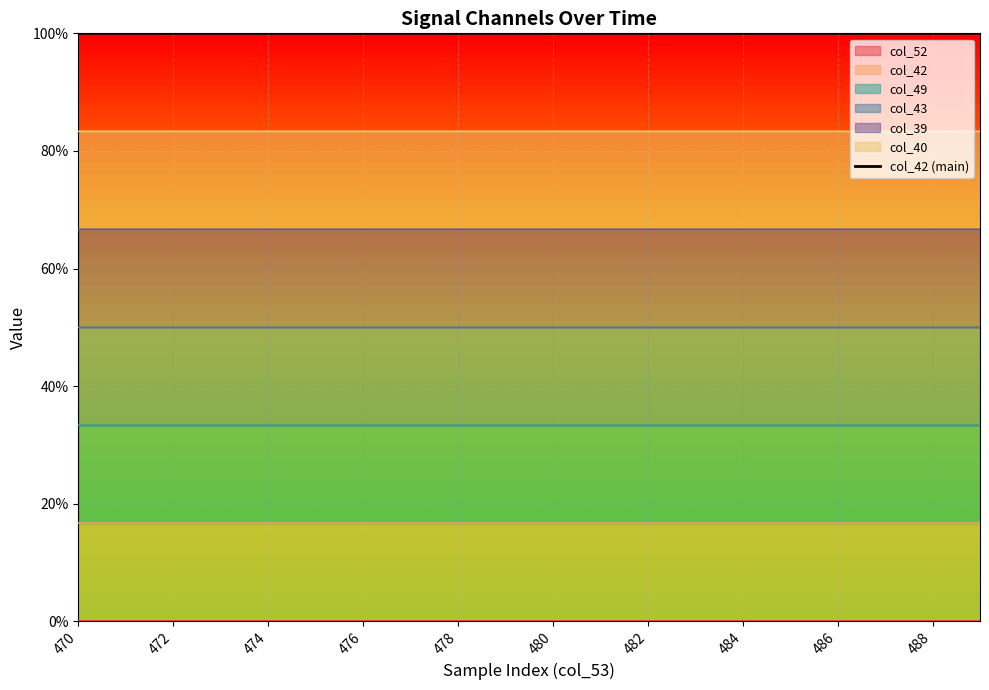

Where is the data nearest to the value 0?

470